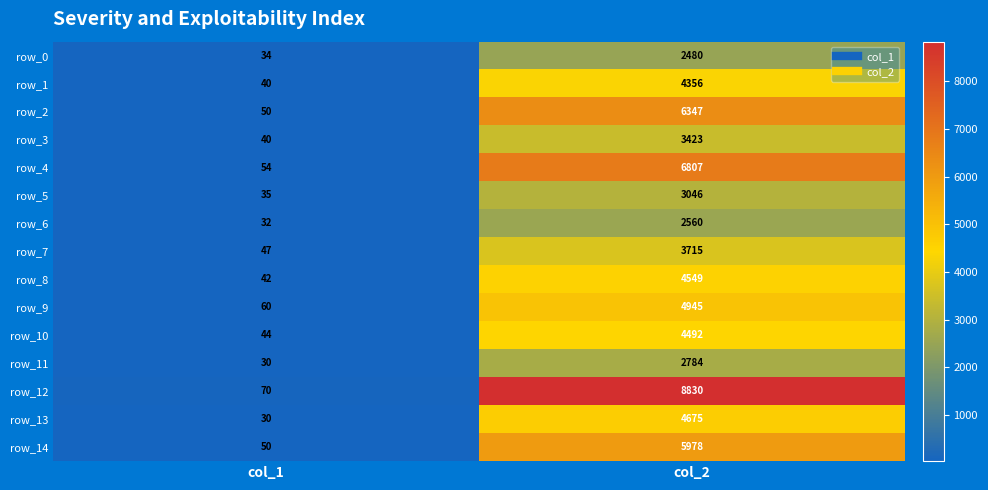

What is the difference between the highest and lowest values at col_2?

6350